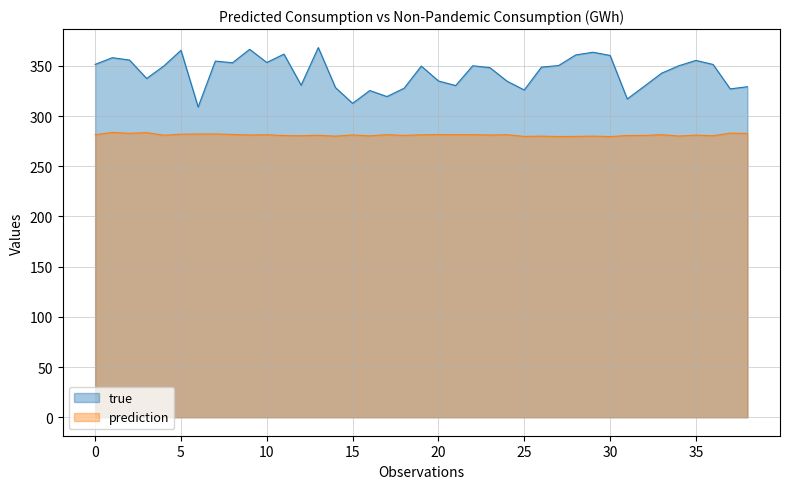

Which series has the largest total across all categories?

true